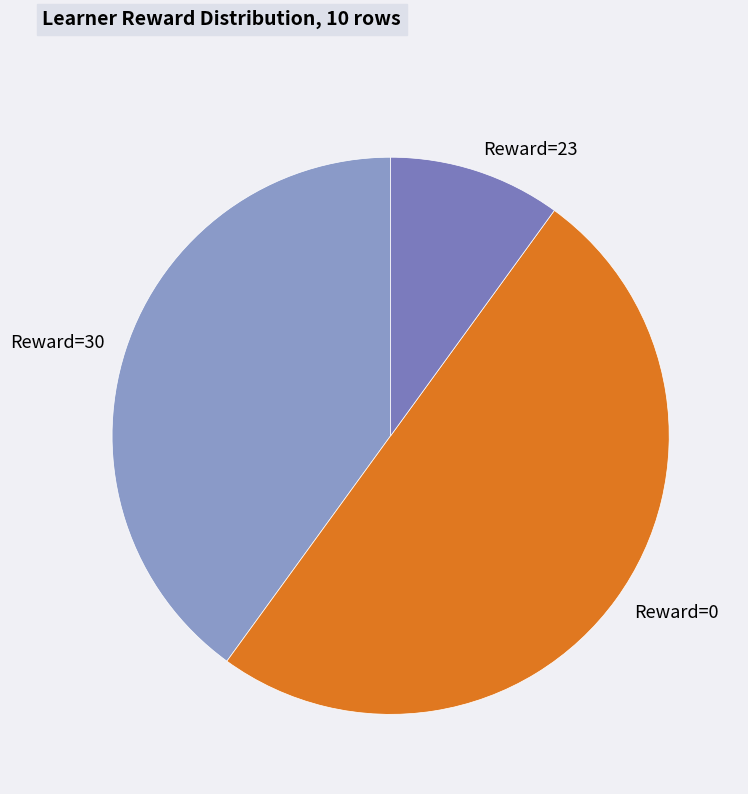

Which slice represents more than half of the pie?

Reward=0